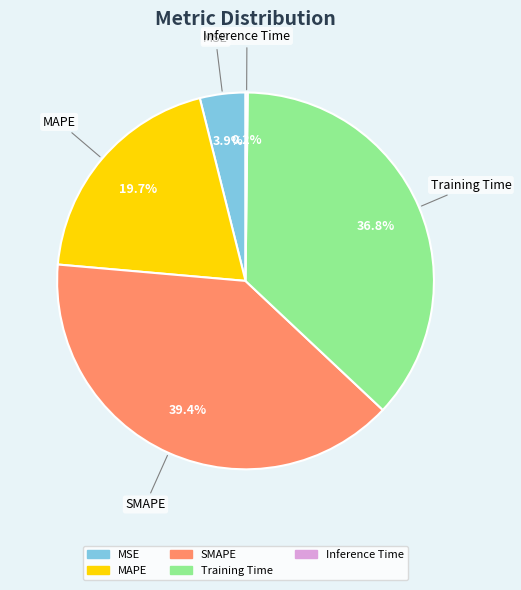

What is the total percentage of SMAPE and Training Time?

76.2%